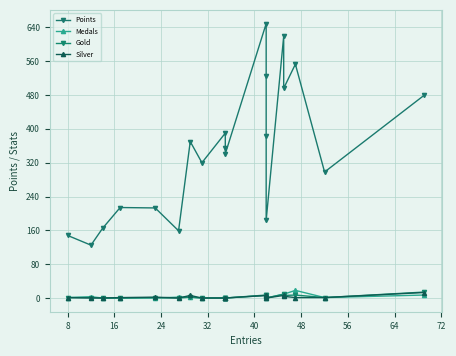

Rank the series by their maximum value, from highest to lowest.

Points, Medals, Gold, Silver